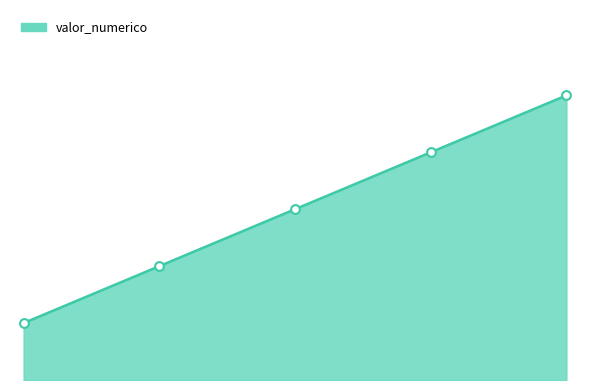

Does the chart have visible grid lines?

No